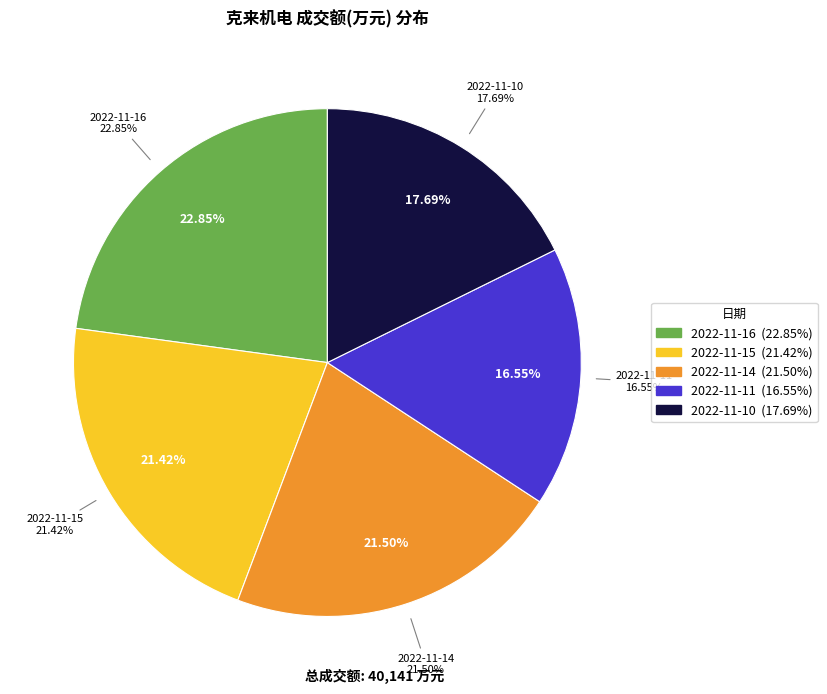

To the nearest percent, what is the combined percentage of 2022-11-14 and 2022-11-15?

43%